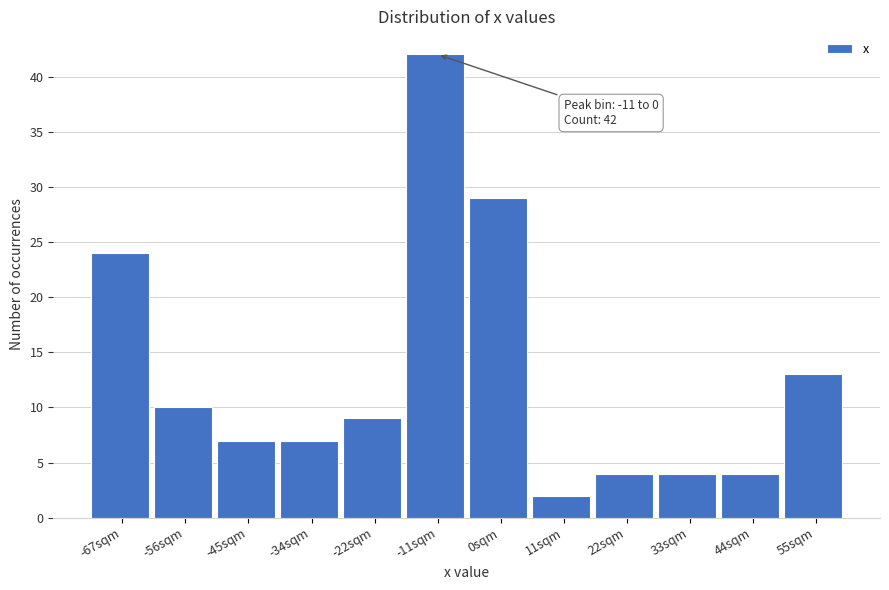

Reading right to left, list all the values displayed in this chart.

55sqm=13	44sqm=4	33sqm=4	22sqm=4	11sqm=2	0sqm=29	-11sqm=42	-22sqm=9	-34sqm=7	-45sqm=7	-56sqm=10	-67sqm=24